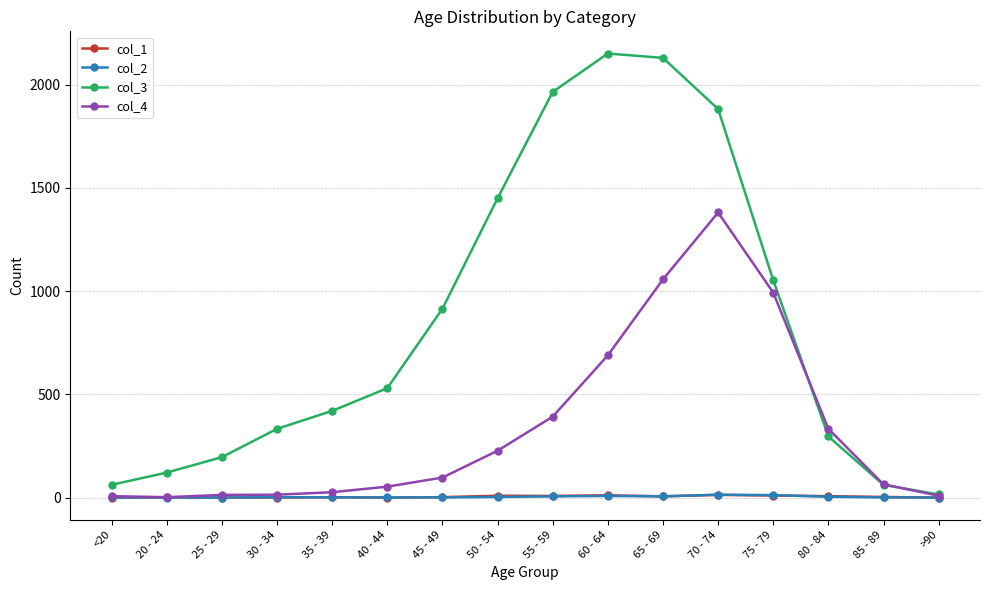

What is the sum of the col_3 values at 35 - 39 and 75 - 79?

1473